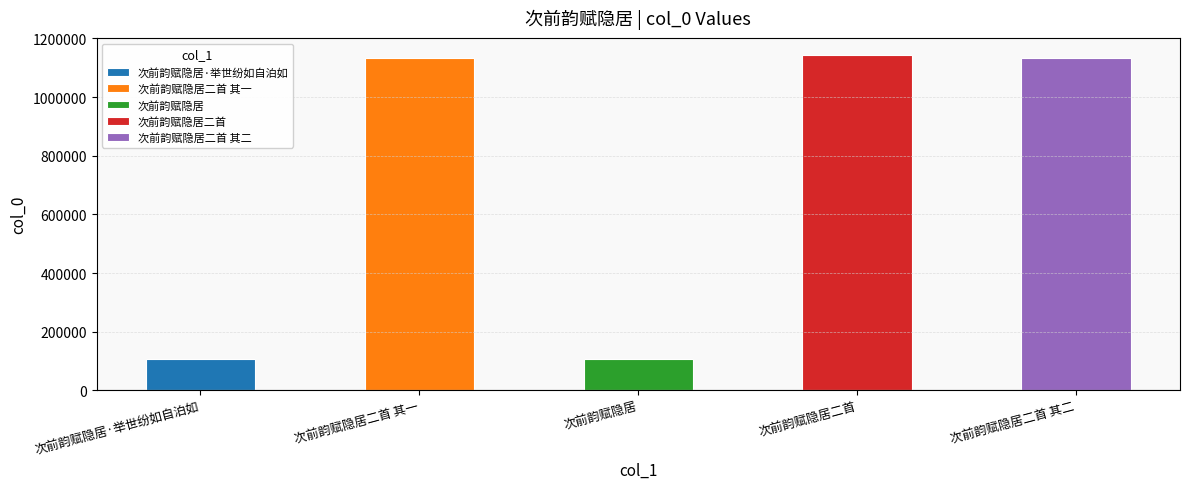

What is the ratio of the value at 次前韵赋隐居二首 to the value at 次前韵赋隐居二首 其一?

1.0